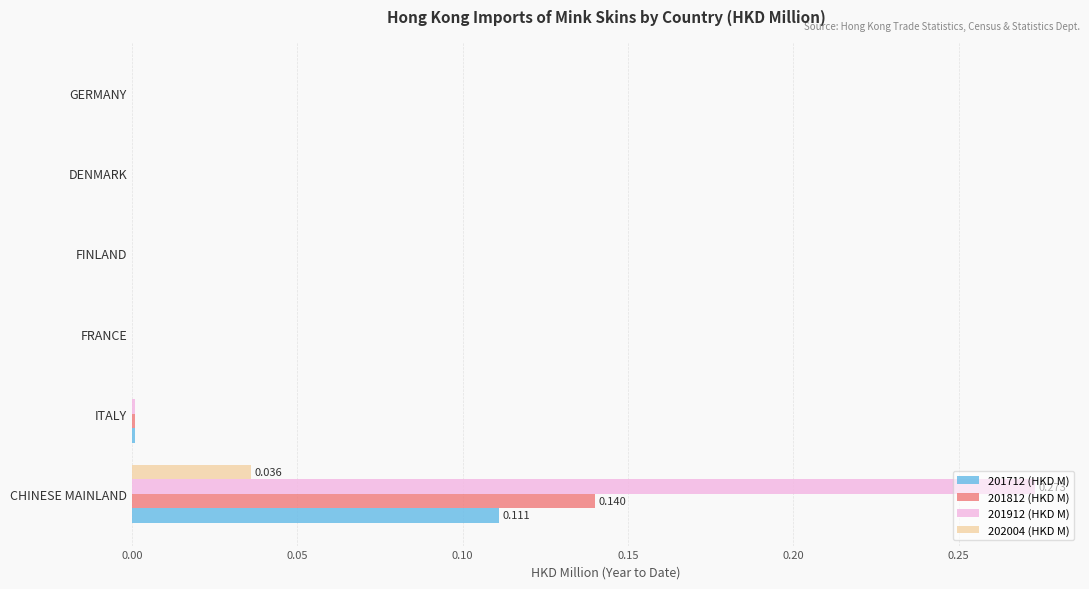

At which category is the sum across all series the highest?

CHINESE MAINLAND